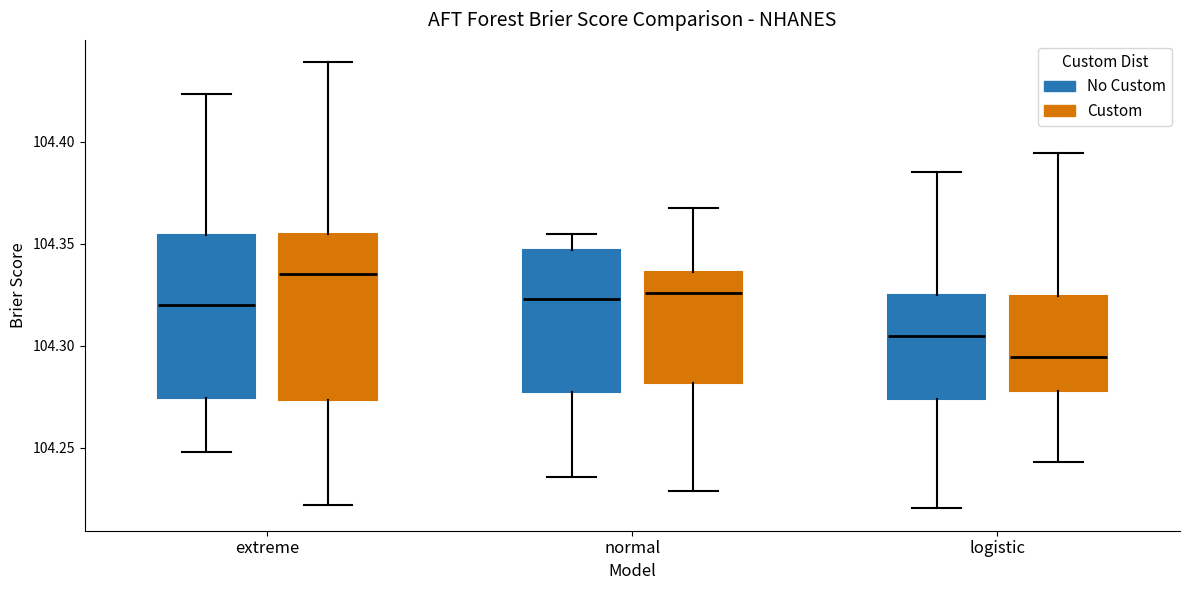

Reading left to right, transcribe this box plot: for each box, give where its median line is, the range the box spans, and where its two whiskers end, as read against the y-axis. The values are not printed on the chart, so give them approximately, as read against the axis.

extreme (No Custom): median 104.320, box 104.275 to 104.355, whiskers 104.250 to 104.425
extreme (Custom): median 104.335, box 104.275 to 104.355, whiskers 104.220 to 104.440
normal (No Custom): median 104.325, box 104.275 to 104.345, whiskers 104.235 to 104.355
normal (Custom): median 104.325, box 104.280 to 104.335, whiskers 104.230 to 104.370
logistic (No Custom): median 104.305, box 104.275 to 104.325, whiskers 104.220 to 104.385
logistic (Custom): median 104.295, box 104.280 to 104.325, whiskers 104.245 to 104.395